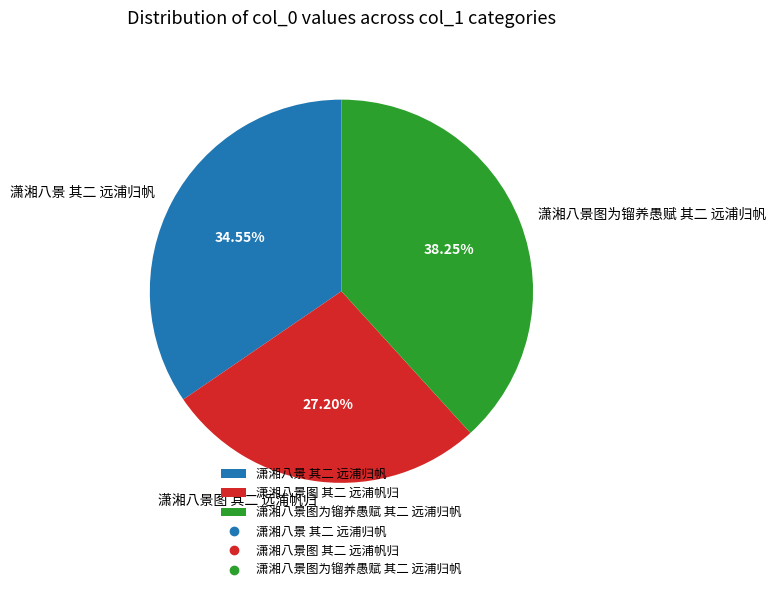

What is the ratio of the value at 潇湘八景图为镏养愚赋 其二 远浦归帆 to the value at 潇湘八景 其二 远浦归帆?

1.1